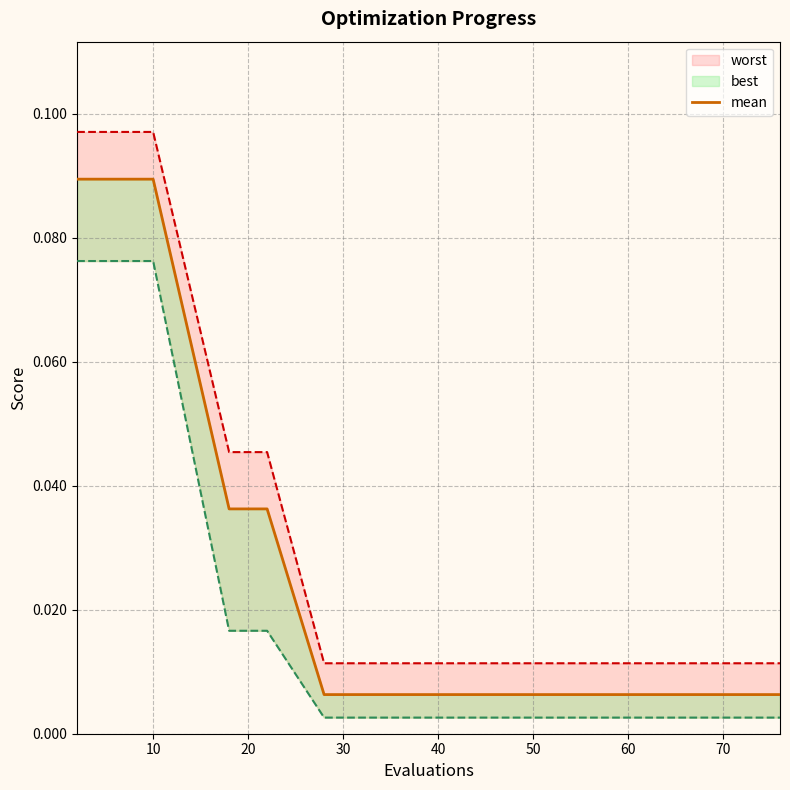

Does the chart have visible grid lines?

Yes